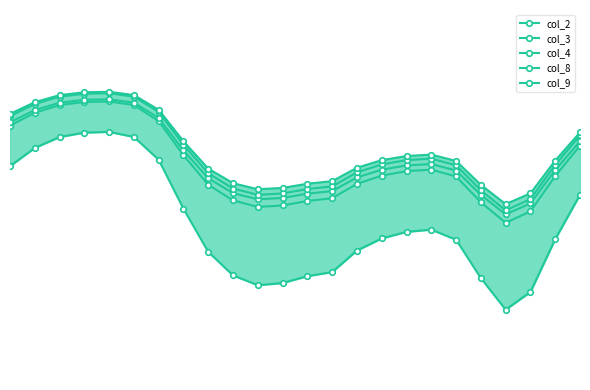

Which series changed the most between 17 and 23?

col_4